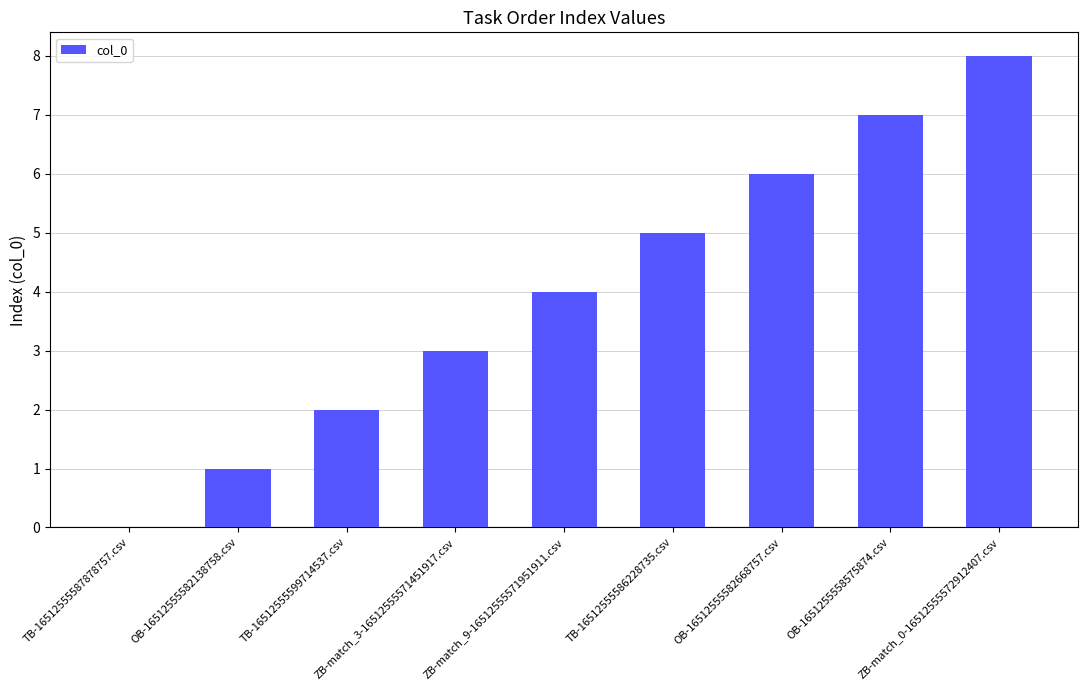

Reading left to right, transcribe all the data shown in this chart.

TB-16512555587878757.csv=0	OB-16512555582138758.csv=1	TB-16512555599714537.csv=2	ZB-match_3-16512555571451917.csv=3	ZB-match_9-16512555571951911.csv=4	TB-16512555586228735.csv=5	OB-16512555582668757.csv=6	OB-1651255558575874.csv=7	ZB-match_0-16512555572912407.csv=8